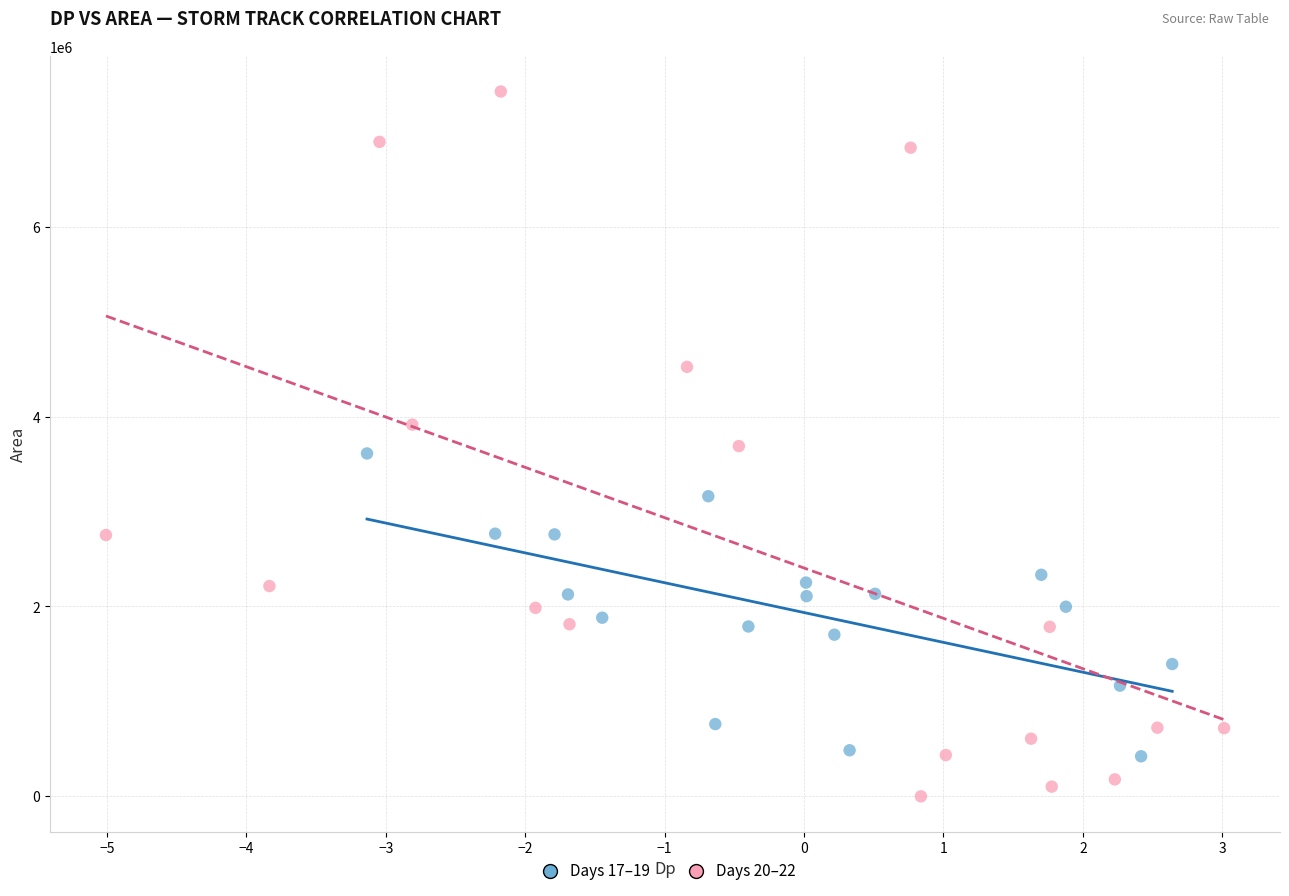

Which series reaches the maximum Y coordinate?

Days 20–22